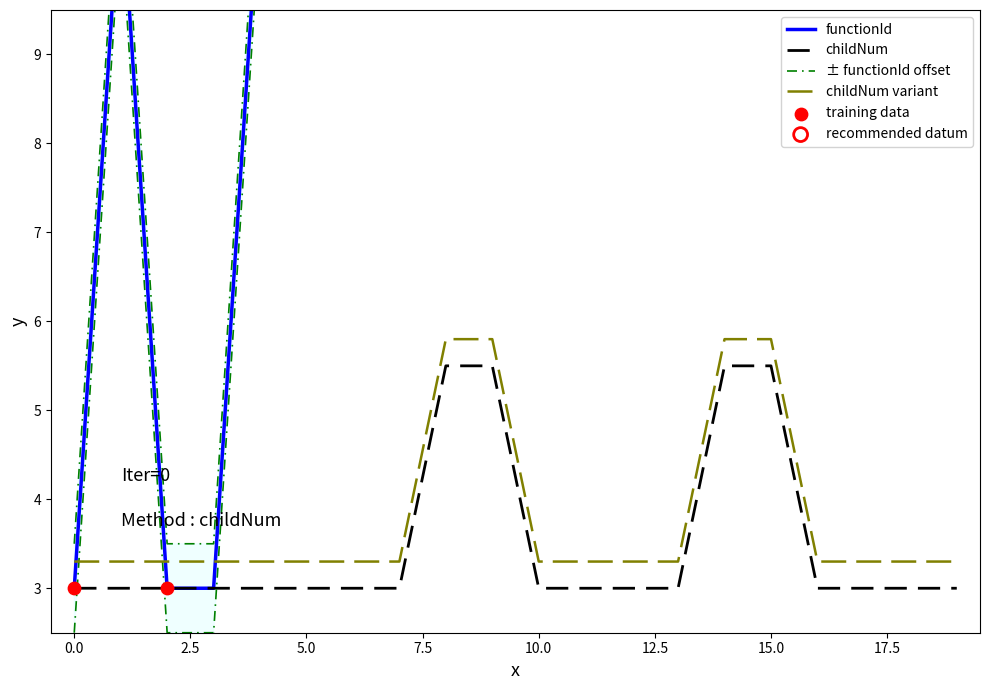

Which series has the largest total across all categories?

functionId